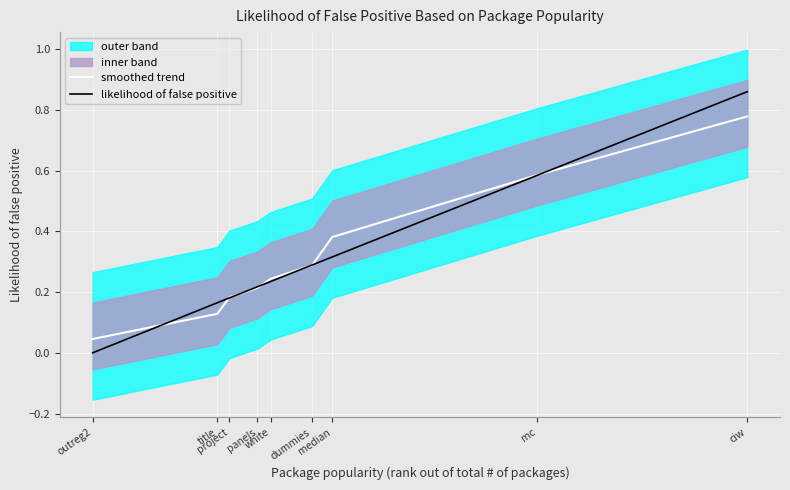

What is the approximate value of smoothed trend at mc?

0.6